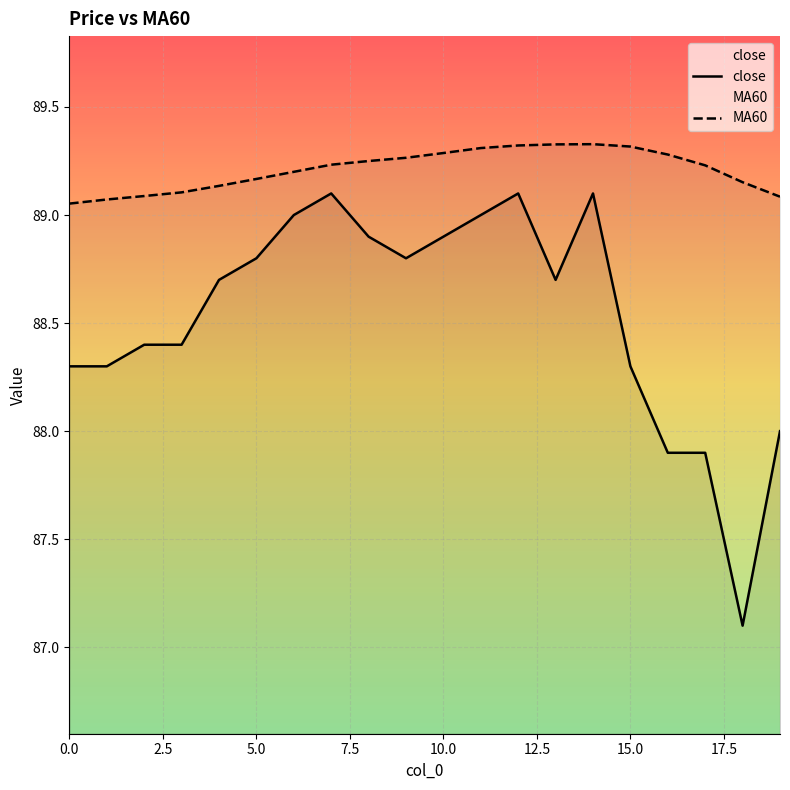

Rank the series by their average value, from highest to lowest.

MA60, close